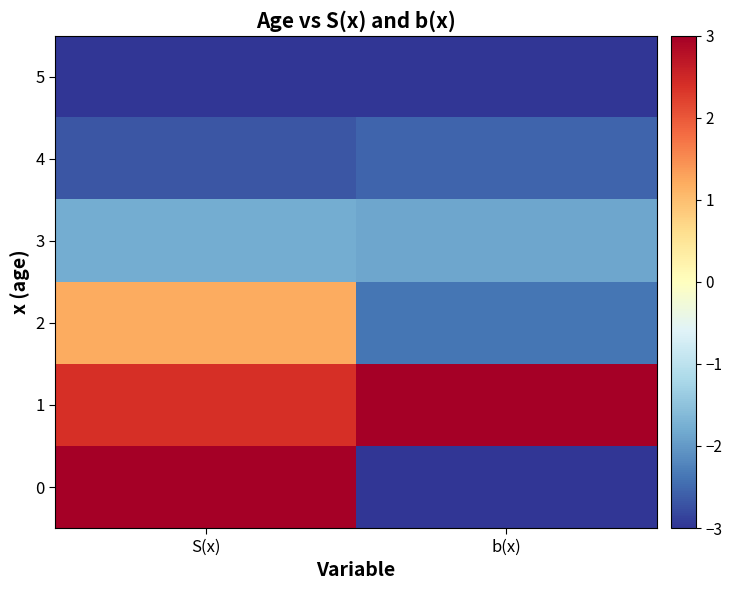

Reading left to right, transcribe all the data shown in this chart.

0: S(x)=3.0	b(x)=-3.0
1: S(x)=2.4	b(x)=3.0
2: S(x)=1.2	b(x)=-2.4
3: S(x)=-1.8	b(x)=-1.9
4: S(x)=-2.7	b(x)=-2.5
5: S(x)=-3.0	b(x)=-3.0